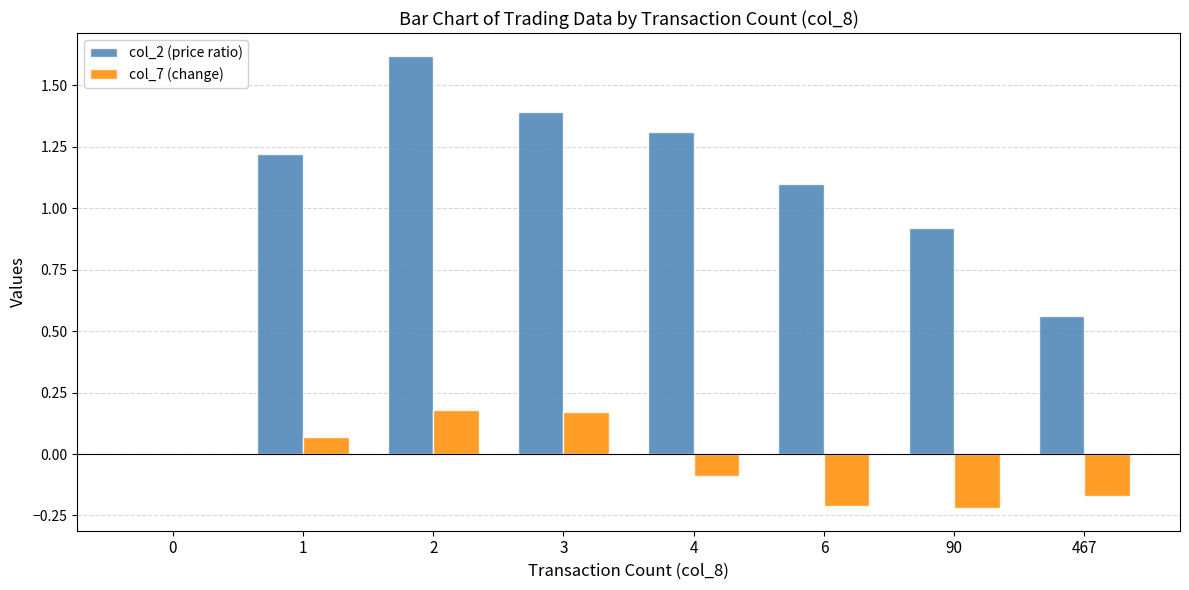

What are all the series names shown in the legend?

col_2 (price ratio), col_7 (change)